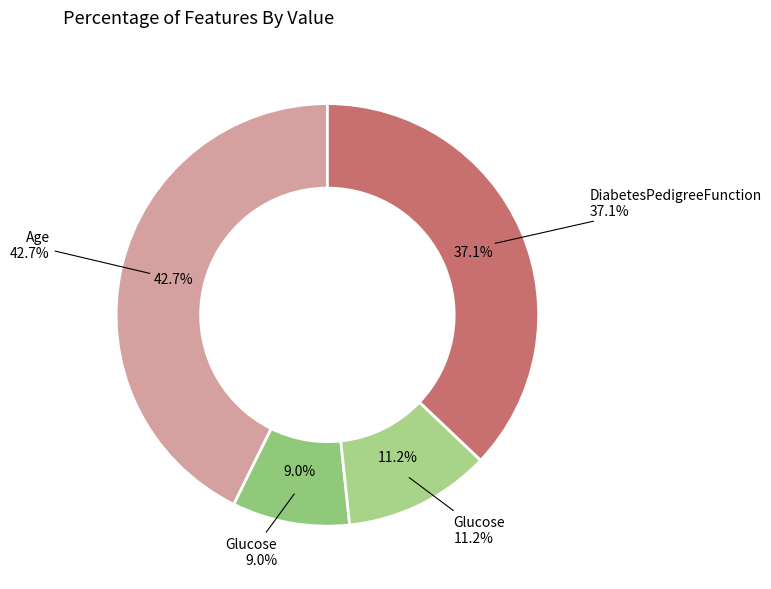

Is Age the majority of the pie?

No